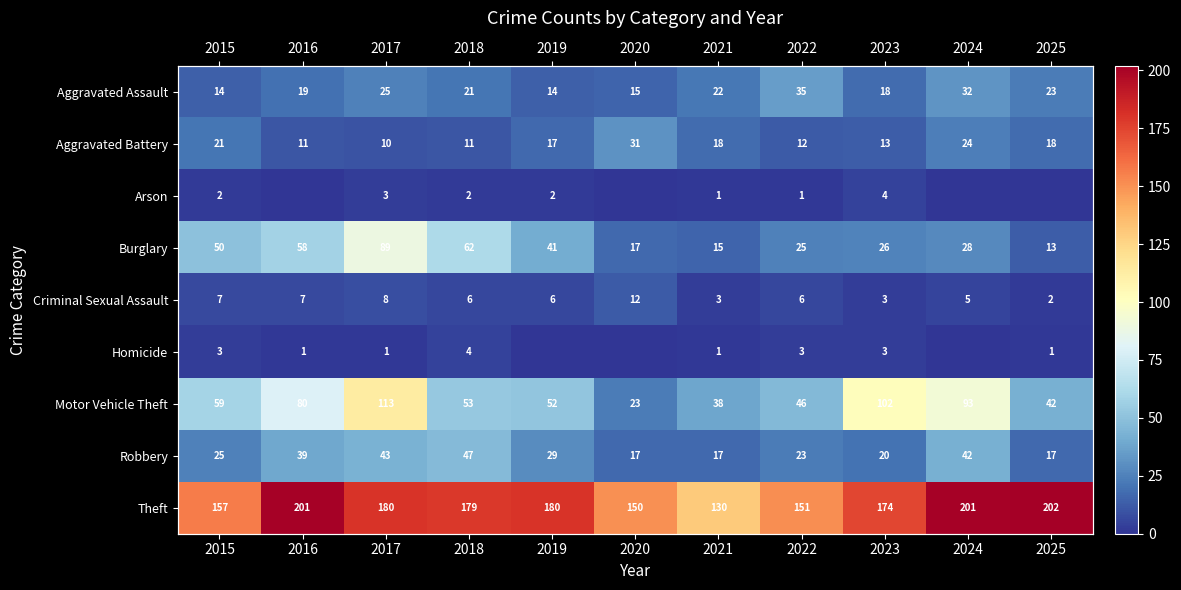

Where does the Criminal Sexual Assault series first go above 6?

2015